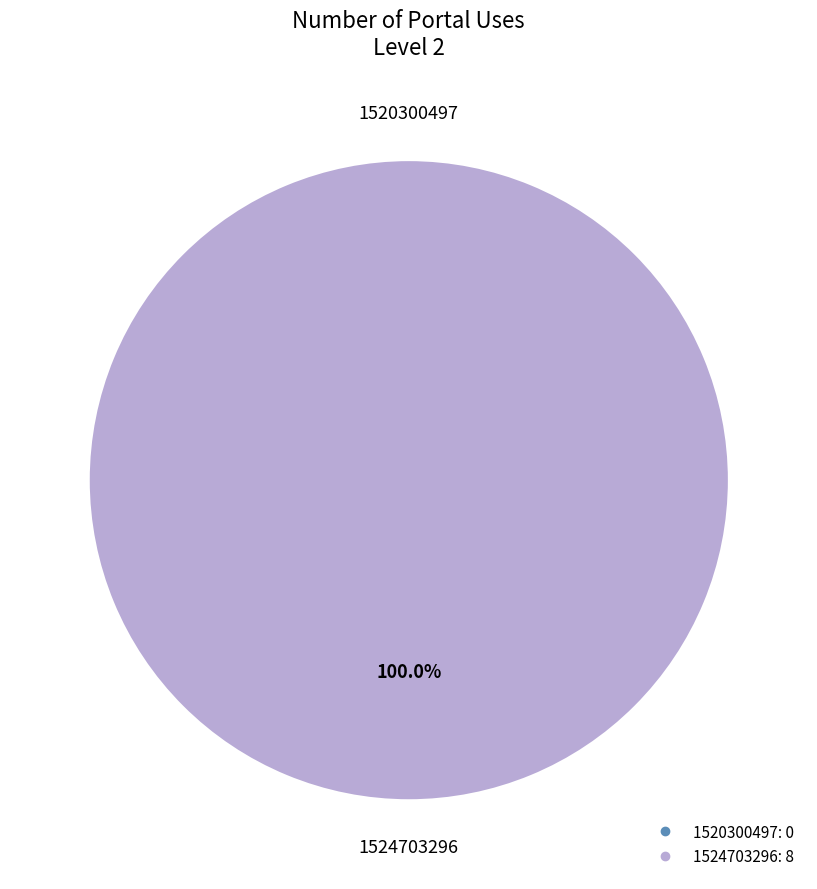

To the nearest percent, what portion does 1524703296 represent?

100%